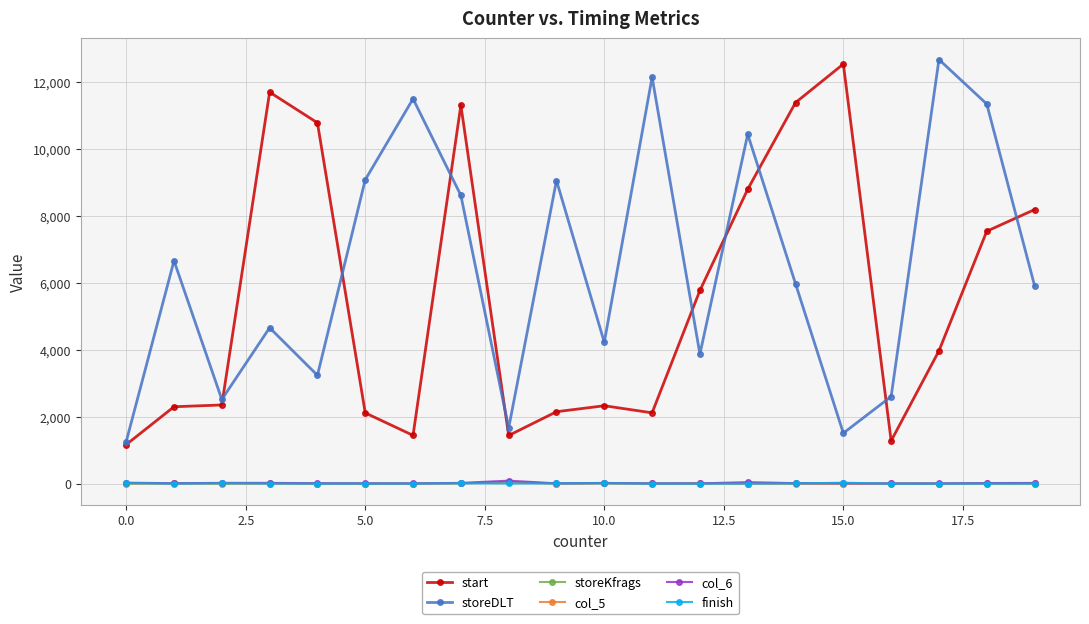

Which series has the largest total across all categories?

storeDLT